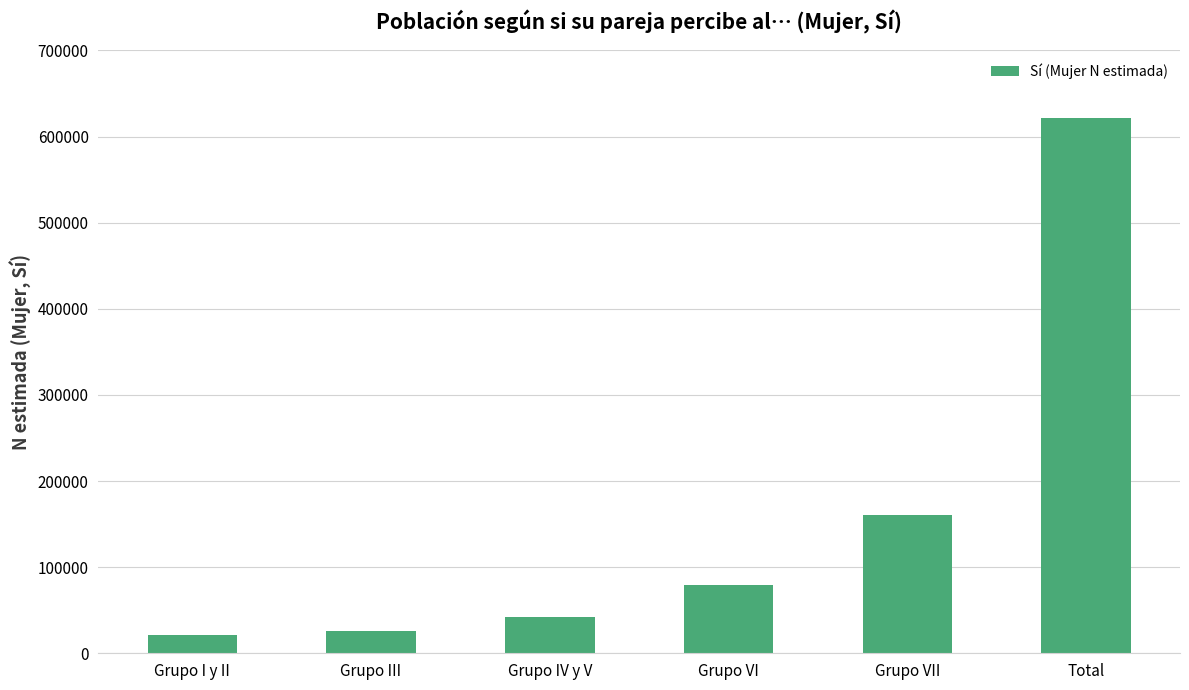

What is the difference between the maximum and minimum values?

599750